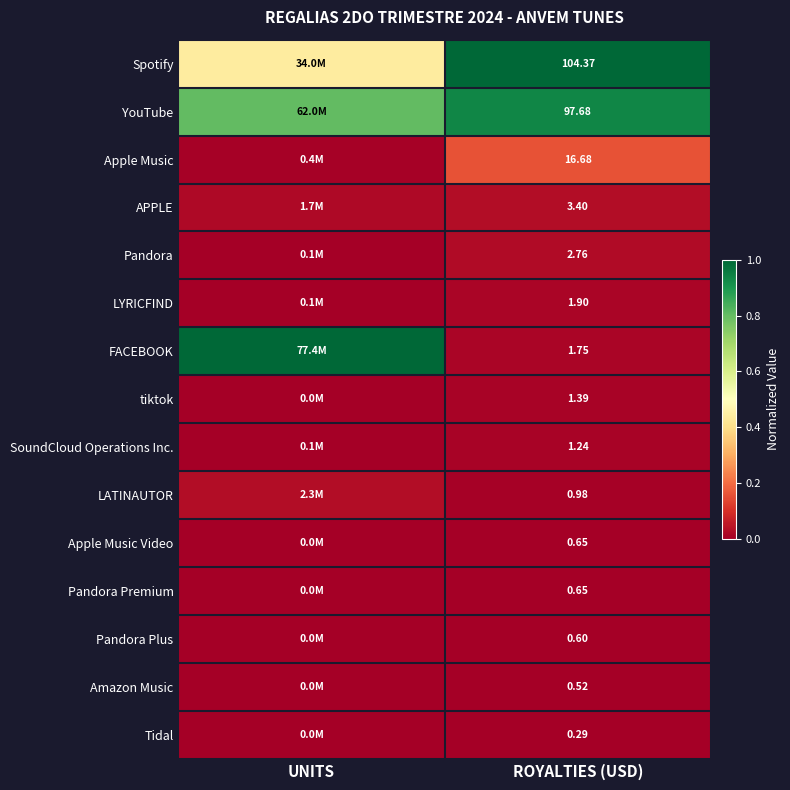

Between ROYALTIES (USD) and UNITS, which is larger?

ROYALTIES (USD)